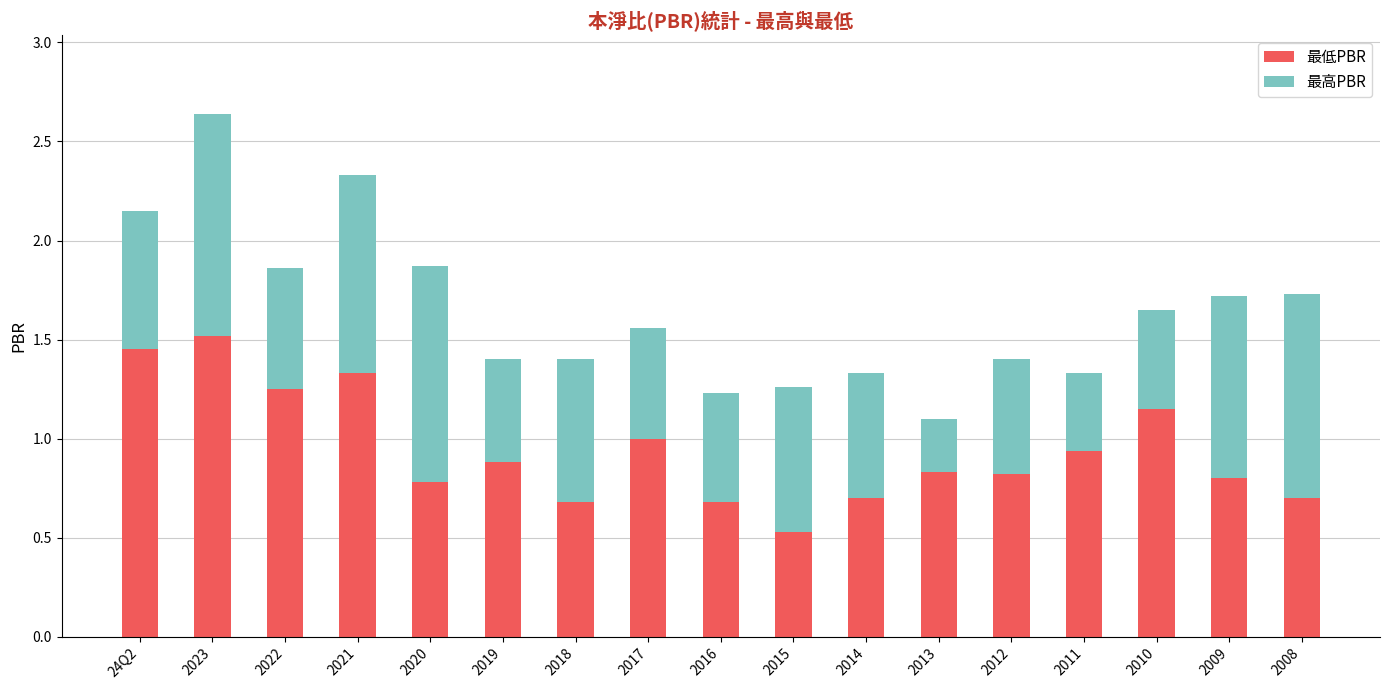

Are the bars grouped side by side (vs. stacked)?

No